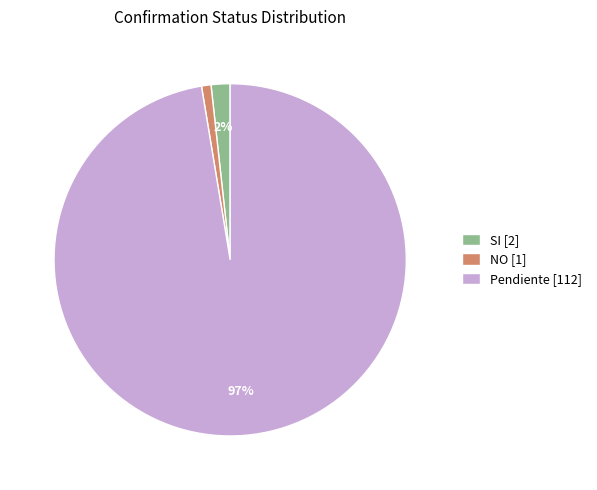

Rank the categories by value from lowest to highest.

NO [1], SI [2], Pendiente [112]